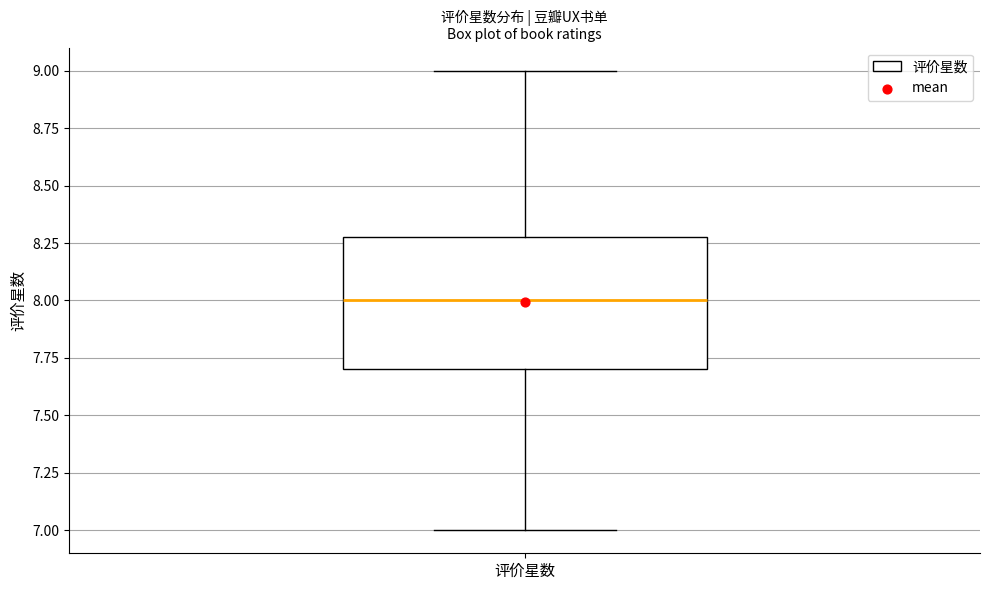

Transcribe this box plot: give where the median line is, the range the box spans, and where the two whiskers end, as read against the y-axis. The values are not printed on the chart, so give them approximately, as read against the axis.

median 8.0, box 7.7 to 8.3, whiskers 7.0 to 9.0